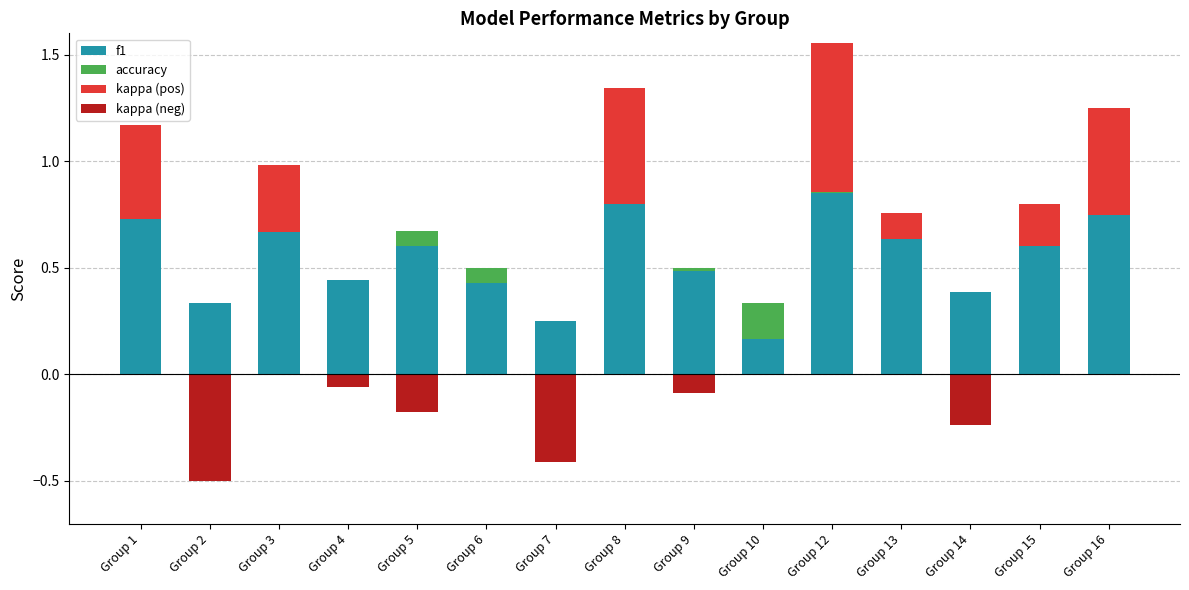

What is the difference between the maximum and minimum values in the kappa (neg) series?

0.5